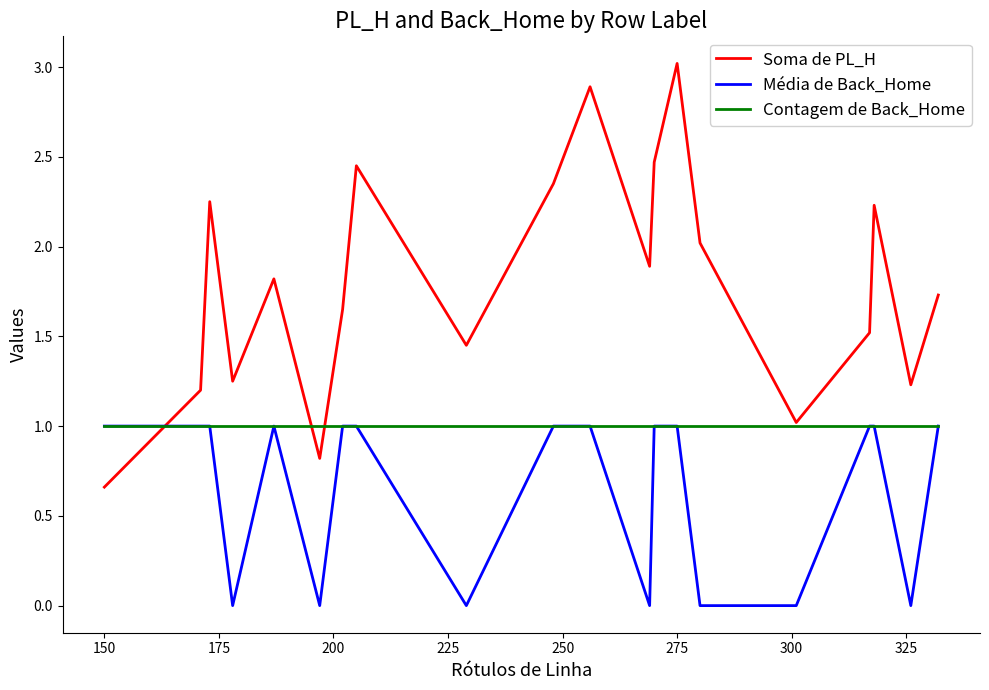

After their last crossing, which series has the higher values: Soma de PL_H or Média de Back_Home?

Soma de PL_H